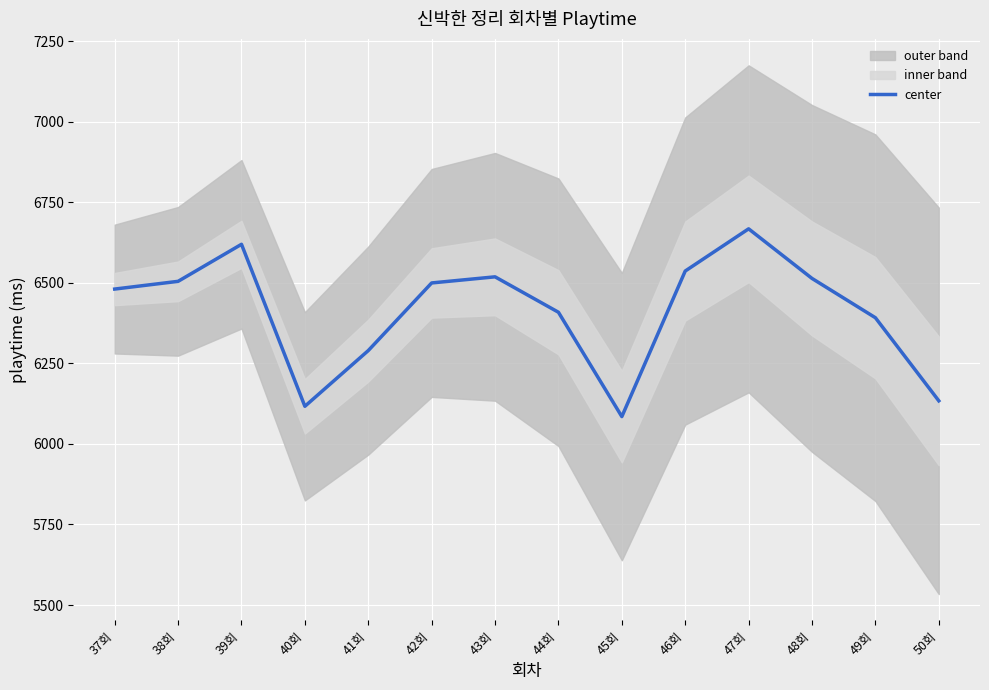

Is it true that the value at 49회 is 6392?

True